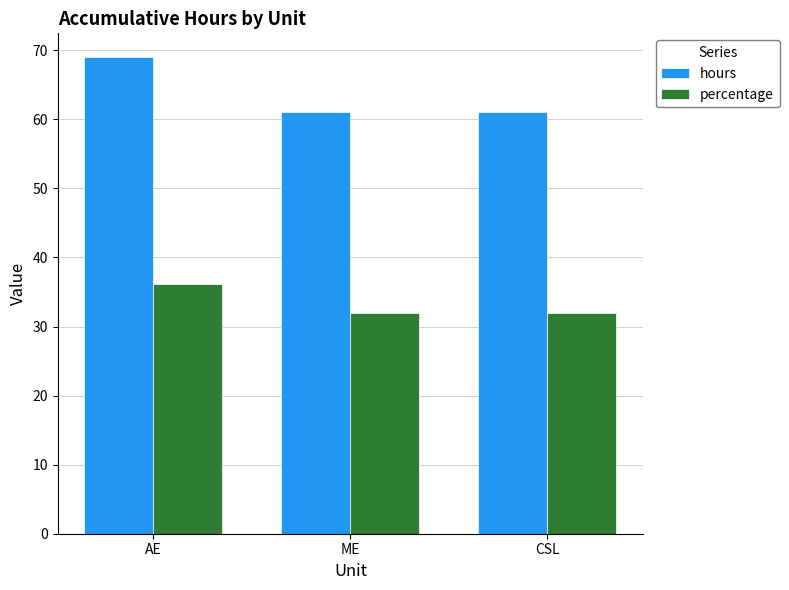

List the series in order of their peak value, highest first.

hours, percentage